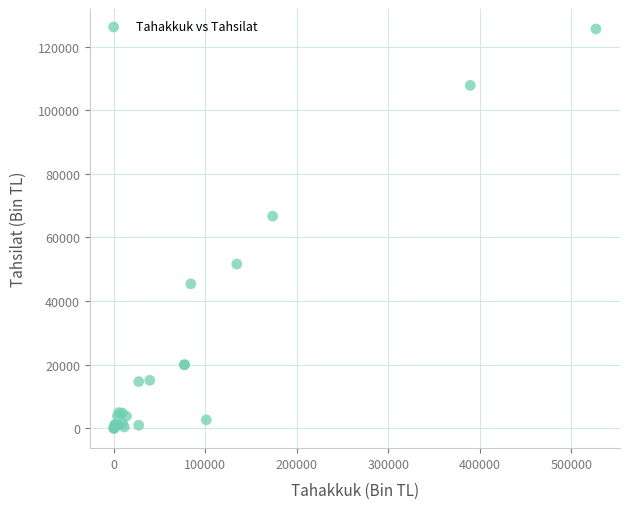

What Y value in the scatter plot is closest to 62799?

66694